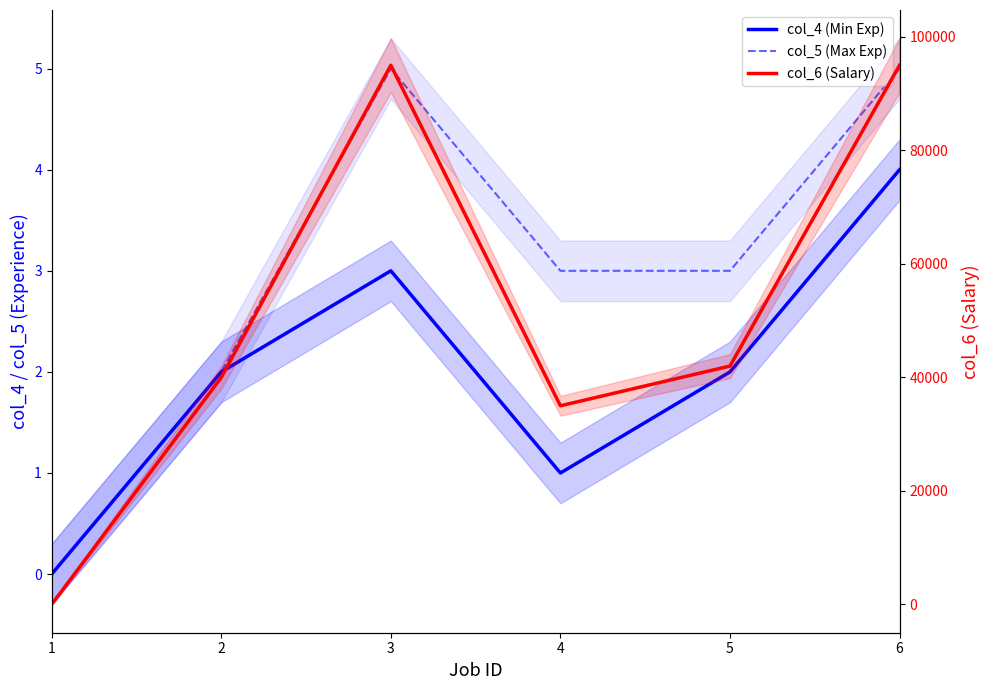

True or false: col_5 (Max Exp) has more than 0 interior local peaks.

True